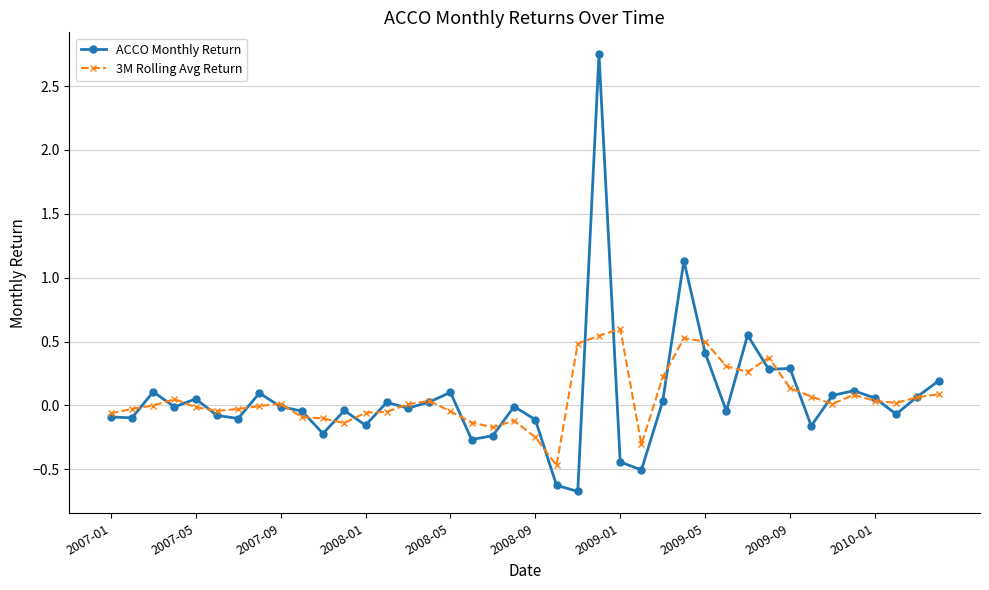

Which series has the widest spread of values?

ACCO Monthly Return